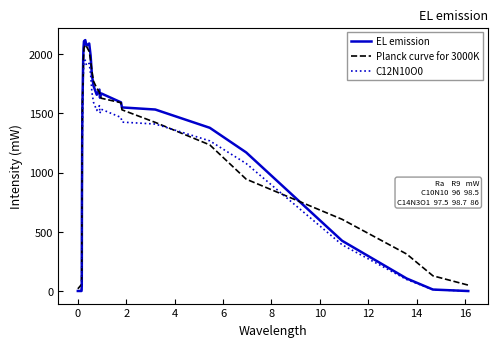

What is the greatest value displayed?

2119.9